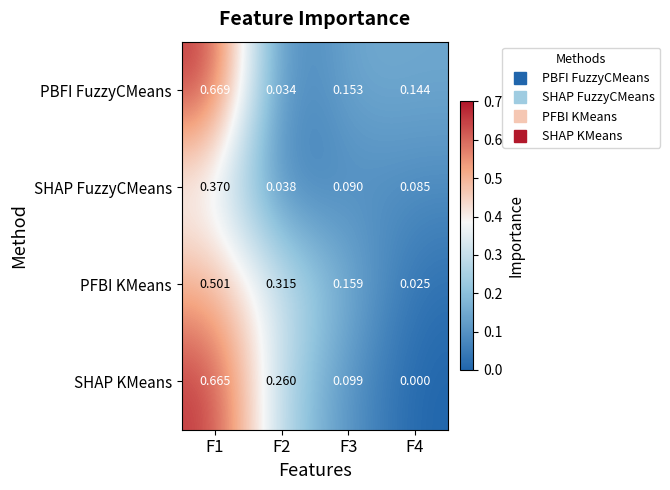

Rank the series by their maximum value, from lowest to highest.

SHAP FuzzyCMeans, PFBI KMeans, SHAP KMeans, PBFI FuzzyCMeans